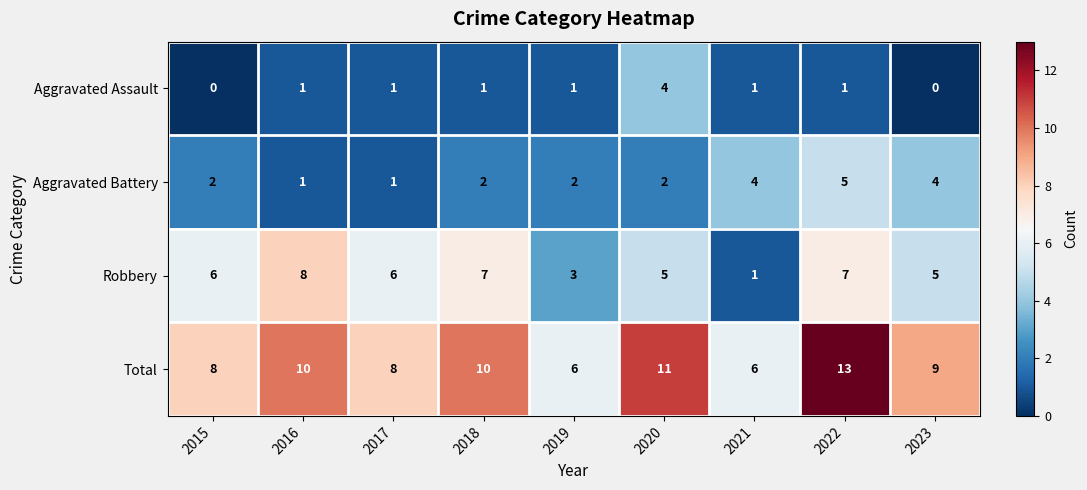

What value does the Aggravated Battery series have at 2021?

4